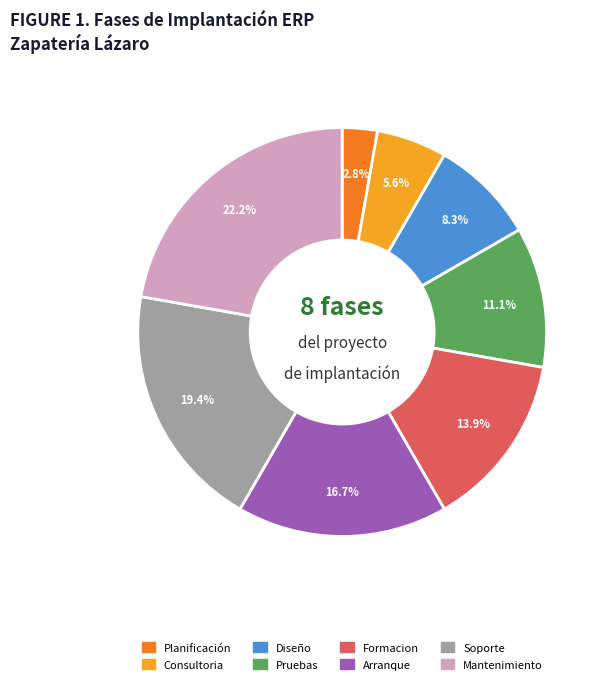

What is the smallest slice in the pie chart?

Planificación